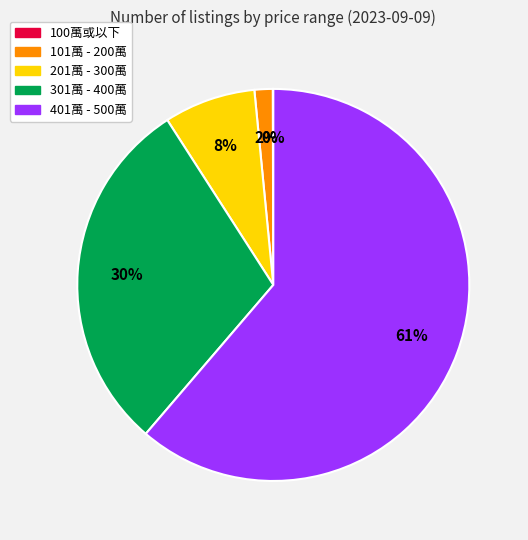

What is the ratio of the value at 301萬 - 400萬 to the value at 401萬 - 500萬?

0.5